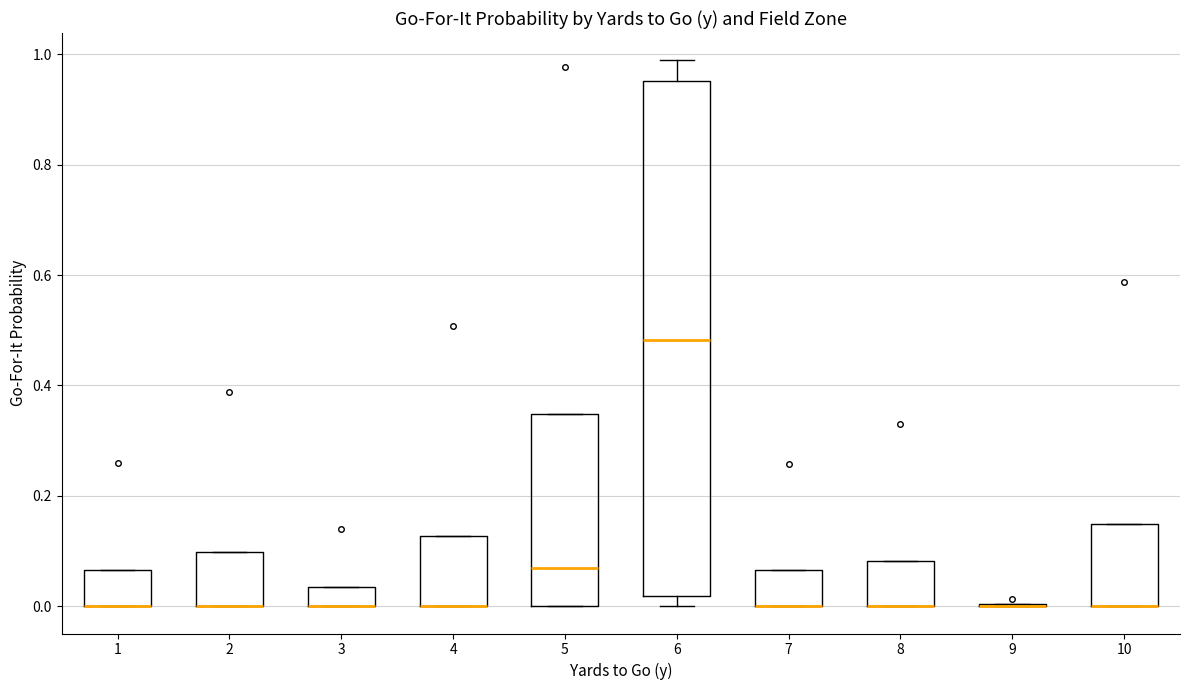

Reading left to right, read every box against the y-axis: the position of its median line, the range the box covers, and the ends of its whiskers. The values are not printed on the chart, so give them approximately, as read against the axis.

1: median 0.00 (drawn on the box's lower edge), box 0.00 to 0.06, whiskers 0.00 to 0.06
2: median 0.00 (drawn on the box's lower edge), box 0.00 to 0.10, whiskers 0.00 to 0.10
3: median 0.00 (drawn on the box's lower edge), box 0.00 to 0.04, whiskers 0.00 to 0.04
4: median 0.00 (drawn on the box's lower edge), box 0.00 to 0.12, whiskers 0.00 to 0.12
5: median 0.06, box 0.00 to 0.34, whiskers 0.00 to 0.34
6: median 0.48, box 0.02 to 0.96, whiskers 0.00 to 0.98
7: median 0.00 (drawn on the box's lower edge), box 0.00 to 0.06, whiskers 0.00 to 0.06
8: median 0.00 (drawn on the box's lower edge), box 0.00 to 0.08, whiskers 0.00 to 0.08
9: box collapsed to a line at 0.00, whiskers 0.00 to 0.00
10: median 0.00 (drawn on the box's lower edge), box 0.00 to 0.14, whiskers 0.00 to 0.14